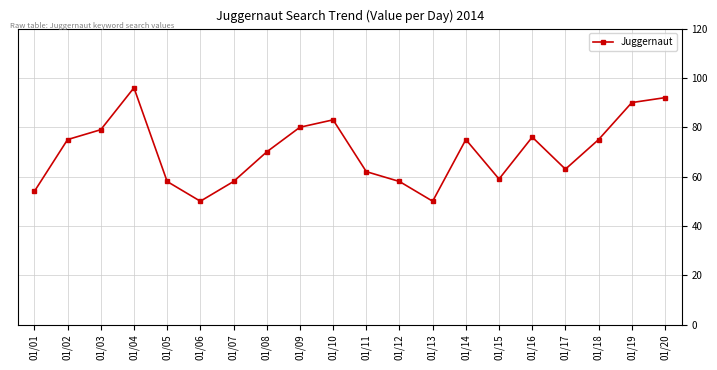

What is the smallest value displayed?

50